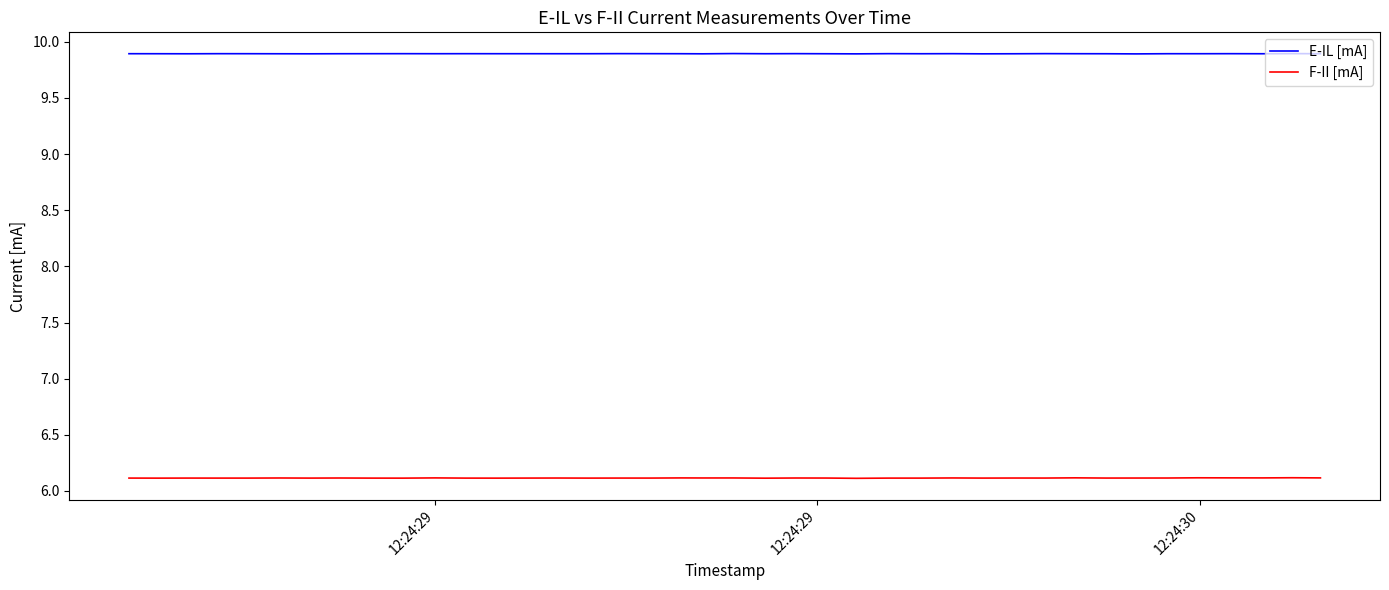

What is the smallest value displayed?

6.1